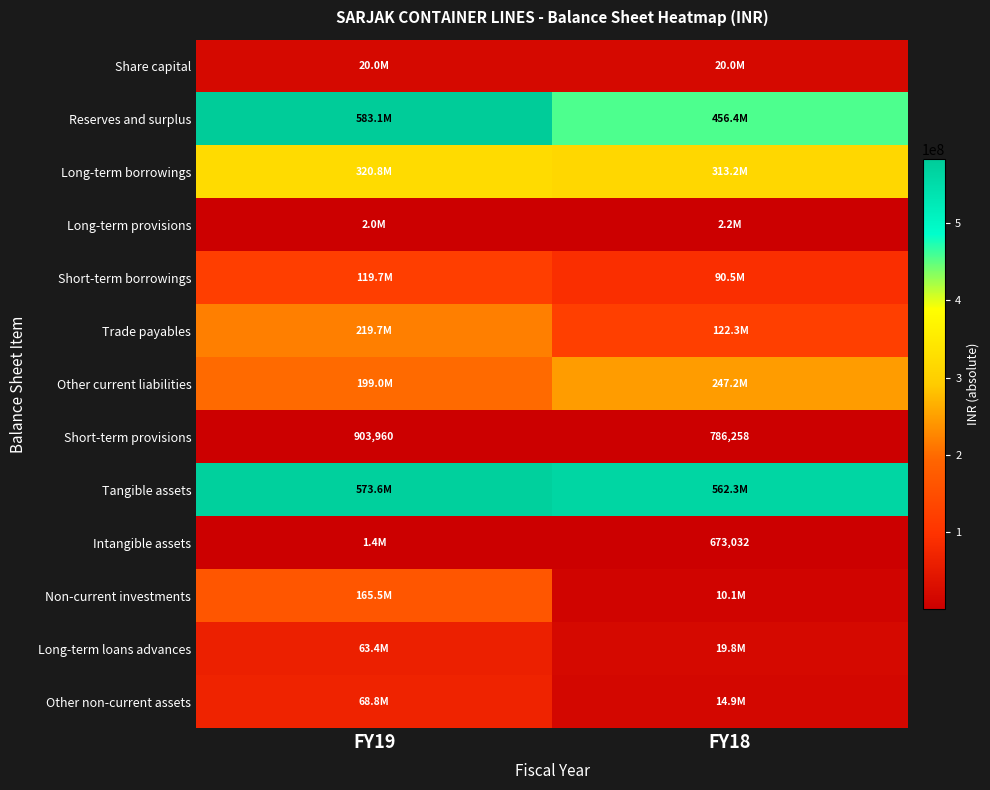

The value of Short-term provisions at FY18 is 454692. True or false?

False